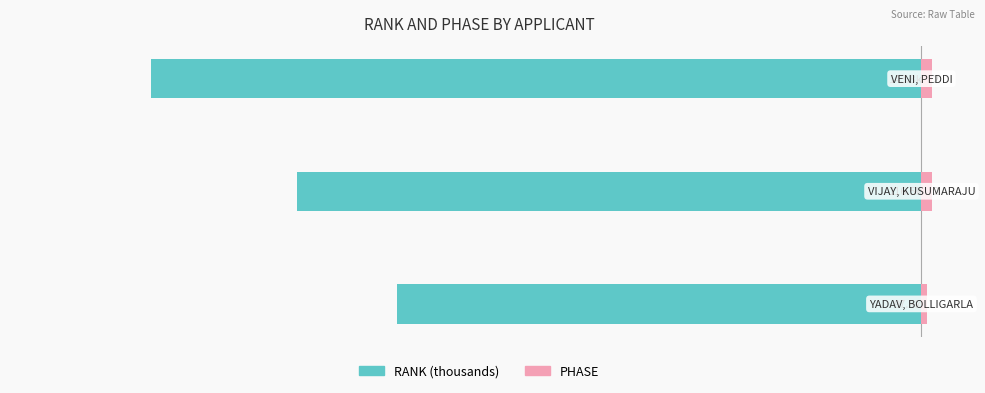

The value of PHASE at −140 is 1.4. True or false?

False